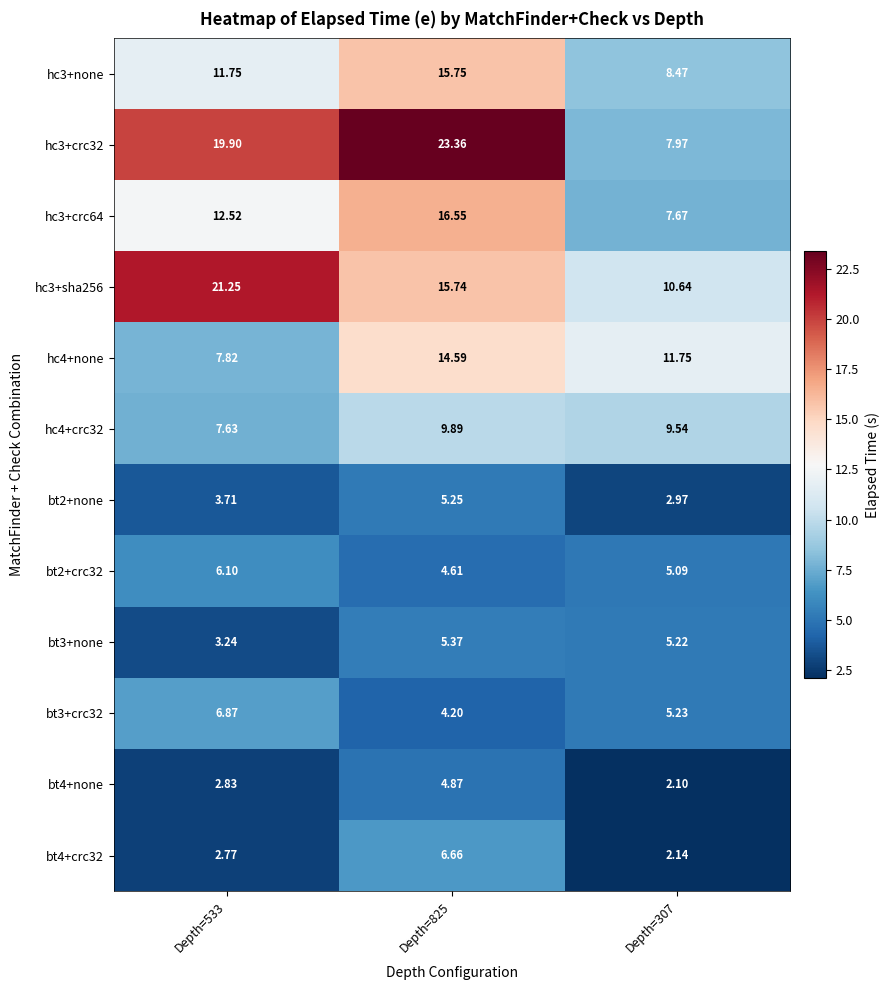

Is the value of bt3+none at Depth=533 greater than the value of hc3+crc32 at Depth=307?

No